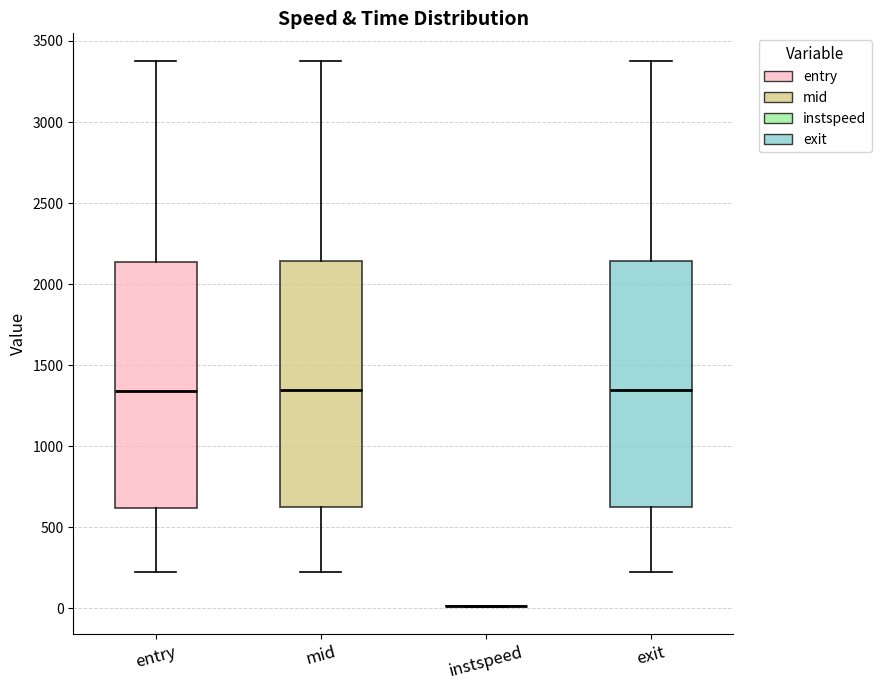

Where does the upper whisker of the box for exit end on the y-axis? The values are not printed on the chart, so give them approximately, as read against the axis.

3400